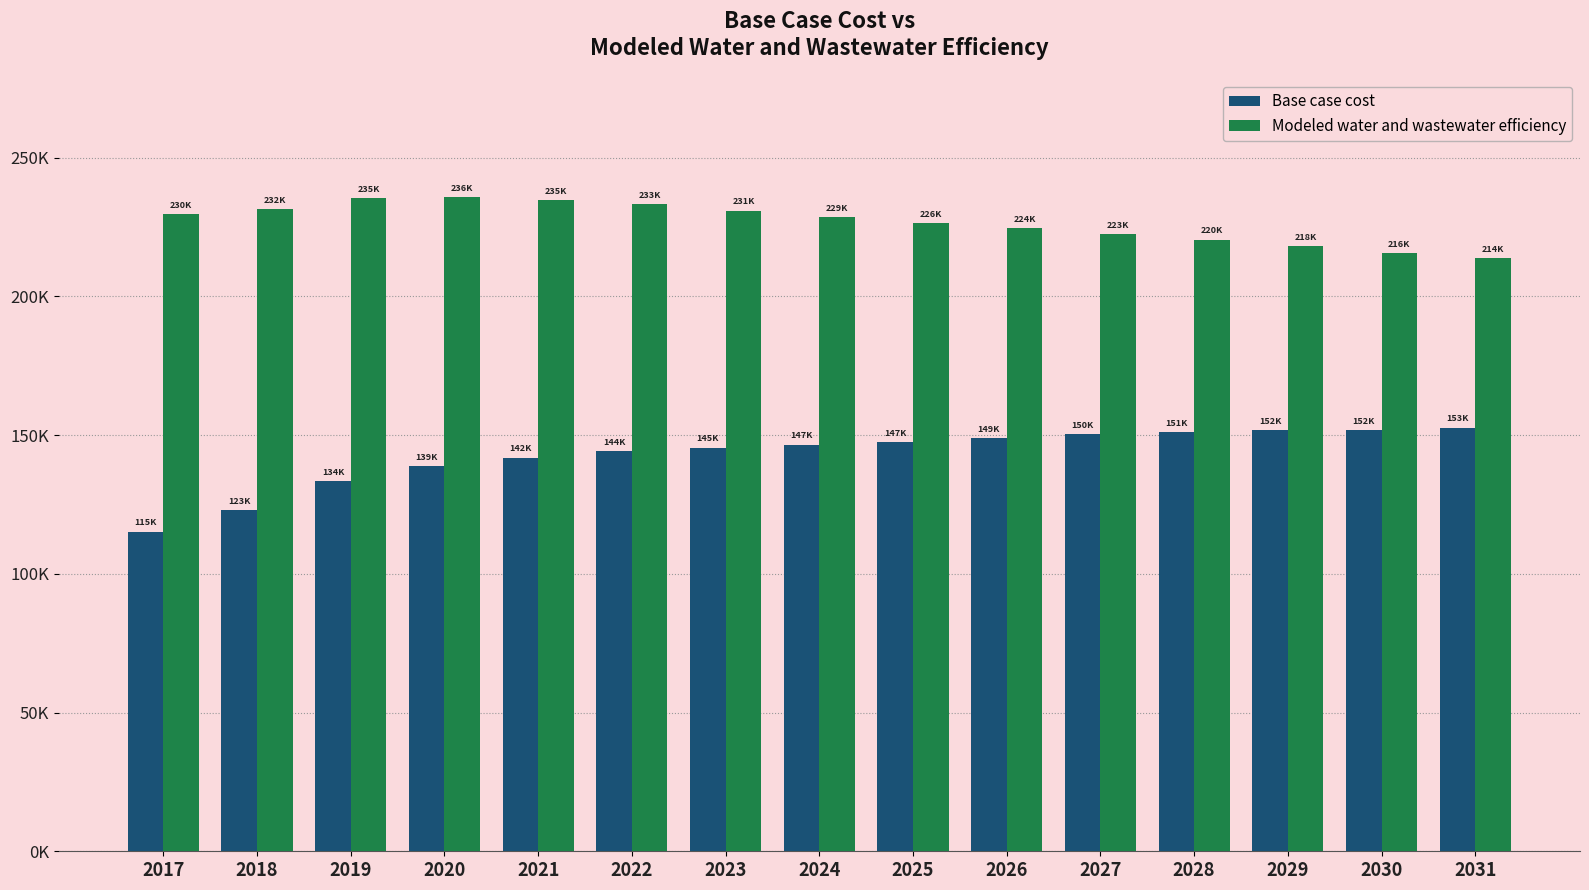

Are the bars grouped side by side (vs. stacked)?

Yes